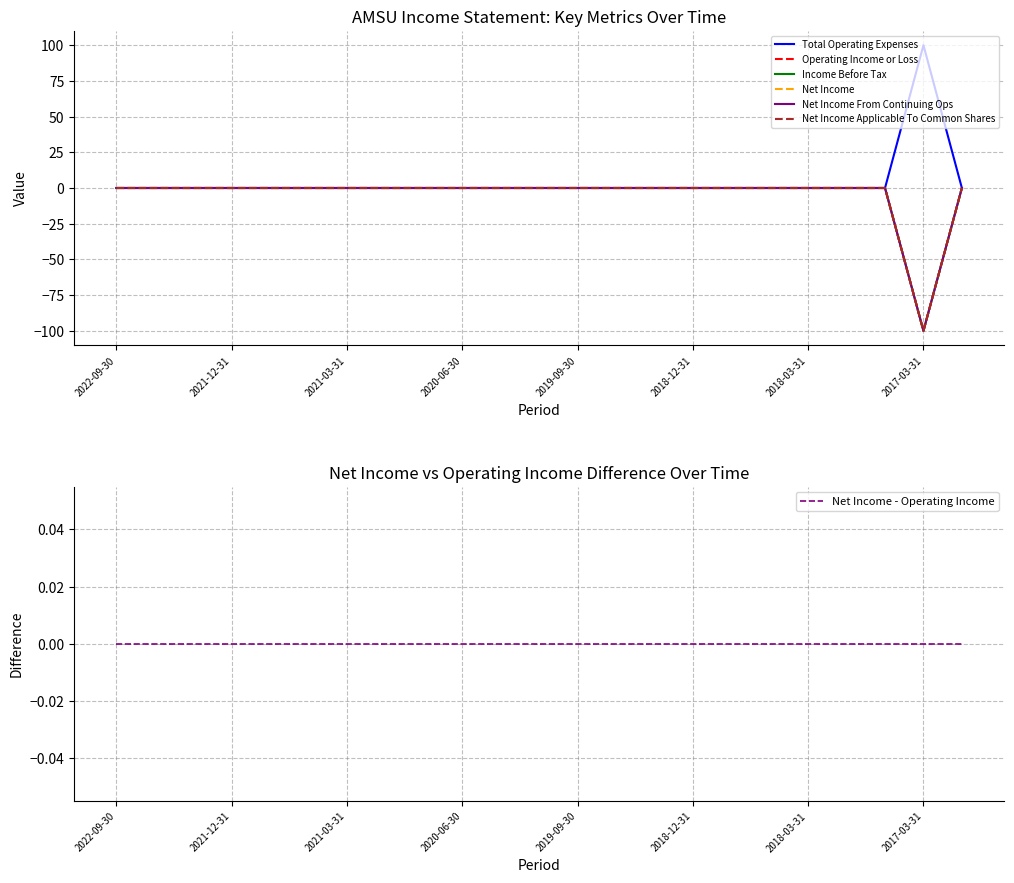

Reading left to right, transcribe all the data shown in this chart.

Total Operating Expenses: 2022-09-30=0	2022-06-30=0	2022-03-31=0	2021-12-31=0	2021-09-30=0	2021-06-30=0	2021-03-31=0	2020-12-31=0	2020-09-30=0	2020-06-30=0	2020-03-31=0	2019-12-31=0	2019-09-30=0	2019-06-30=0	2019-03-31=0	2018-12-31=0	2018-09-30=0	2018-06-30=0	2018-03-31=0	2017-12-31=0	2017-09-30=0	2017-03-31=100	2016-12-31=0
Operating Income or Loss: 2022-09-30=0	2022-06-30=0	2022-03-31=0	2021-12-31=0	2021-09-30=0	2021-06-30=0	2021-03-31=0	2020-12-31=0	2020-09-30=0	2020-06-30=0	2020-03-31=0	2019-12-31=0	2019-09-30=0	2019-06-30=0	2019-03-31=0	2018-12-31=0	2018-09-30=0	2018-06-30=0	2018-03-31=0	2017-12-31=0	2017-09-30=0	2017-03-31=-100	2016-12-31=0
Income Before Tax: 2022-09-30=0	2022-06-30=0	2022-03-31=0	2021-12-31=0	2021-09-30=0	2021-06-30=0	2021-03-31=0	2020-12-31=0	2020-09-30=0	2020-06-30=0	2020-03-31=0	2019-12-31=0	2019-09-30=0	2019-06-30=0	2019-03-31=0	2018-12-31=0	2018-09-30=0	2018-06-30=0	2018-03-31=0	2017-12-31=0	2017-09-30=0	2017-03-31=-100	2016-12-31=0
Net Income: 2022-09-30=0	2022-06-30=0	2022-03-31=0	2021-12-31=0	2021-09-30=0	2021-06-30=0	2021-03-31=0	2020-12-31=0	2020-09-30=0	2020-06-30=0	2020-03-31=0	2019-12-31=0	2019-09-30=0	2019-06-30=0	2019-03-31=0	2018-12-31=0	2018-09-30=0	2018-06-30=0	2018-03-31=0	2017-12-31=0	2017-09-30=0	2017-03-31=-100	2016-12-31=0
Net Income From Continuing Ops: 2022-09-30=0	2022-06-30=0	2022-03-31=0	2021-12-31=0	2021-09-30=0	2021-06-30=0	2021-03-31=0	2020-12-31=0	2020-09-30=0	2020-06-30=0	2020-03-31=0	2019-12-31=0	2019-09-30=0	2019-06-30=0	2019-03-31=0	2018-12-31=0	2018-09-30=0	2018-06-30=0	2018-03-31=0	2017-12-31=0	2017-09-30=0	2017-03-31=-100	2016-12-31=0
Net Income Applicable To Common Shares: 2022-09-30=0	2022-06-30=0	2022-03-31=0	2021-12-31=0	2021-09-30=0	2021-06-30=0	2021-03-31=0	2020-12-31=0	2020-09-30=0	2020-06-30=0	2020-03-31=0	2019-12-31=0	2019-09-30=0	2019-06-30=0	2019-03-31=0	2018-12-31=0	2018-09-30=0	2018-06-30=0	2018-03-31=0	2017-12-31=0	2017-09-30=0	2017-03-31=-100	2016-12-31=0